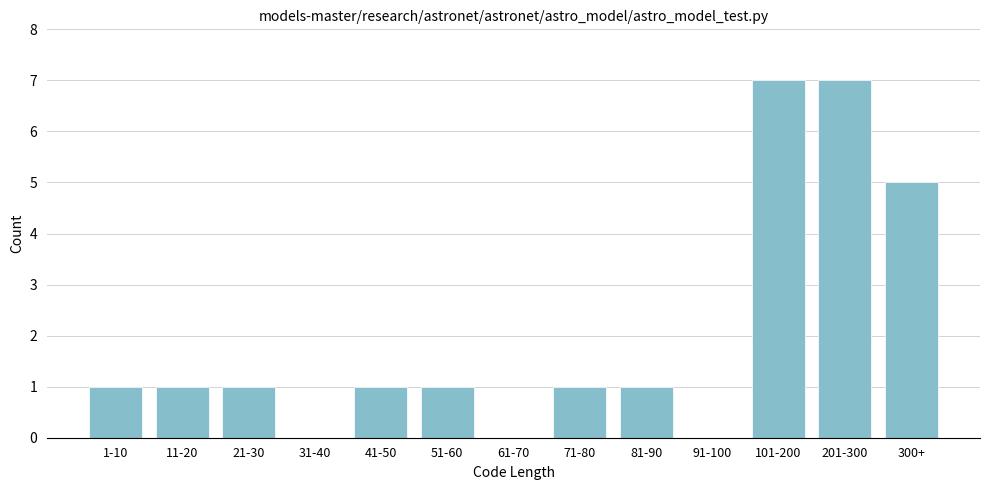

Reading left to right, what are all the values shown in this chart?

1-10=1	11-20=1	21-30=1	31-40=0	41-50=1	51-60=1	61-70=0	71-80=1	81-90=1	91-100=0	101-200=7	201-300=7	300+=5